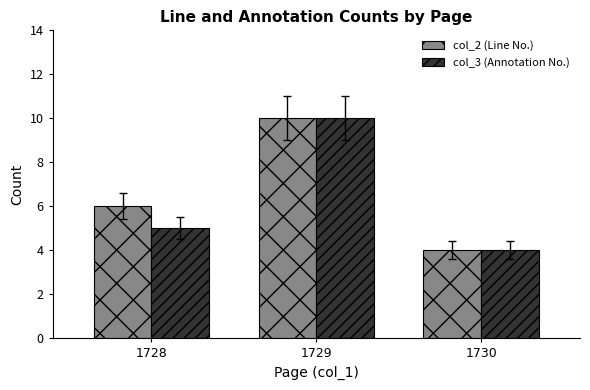

At which category is the sum across all series the highest?

1729